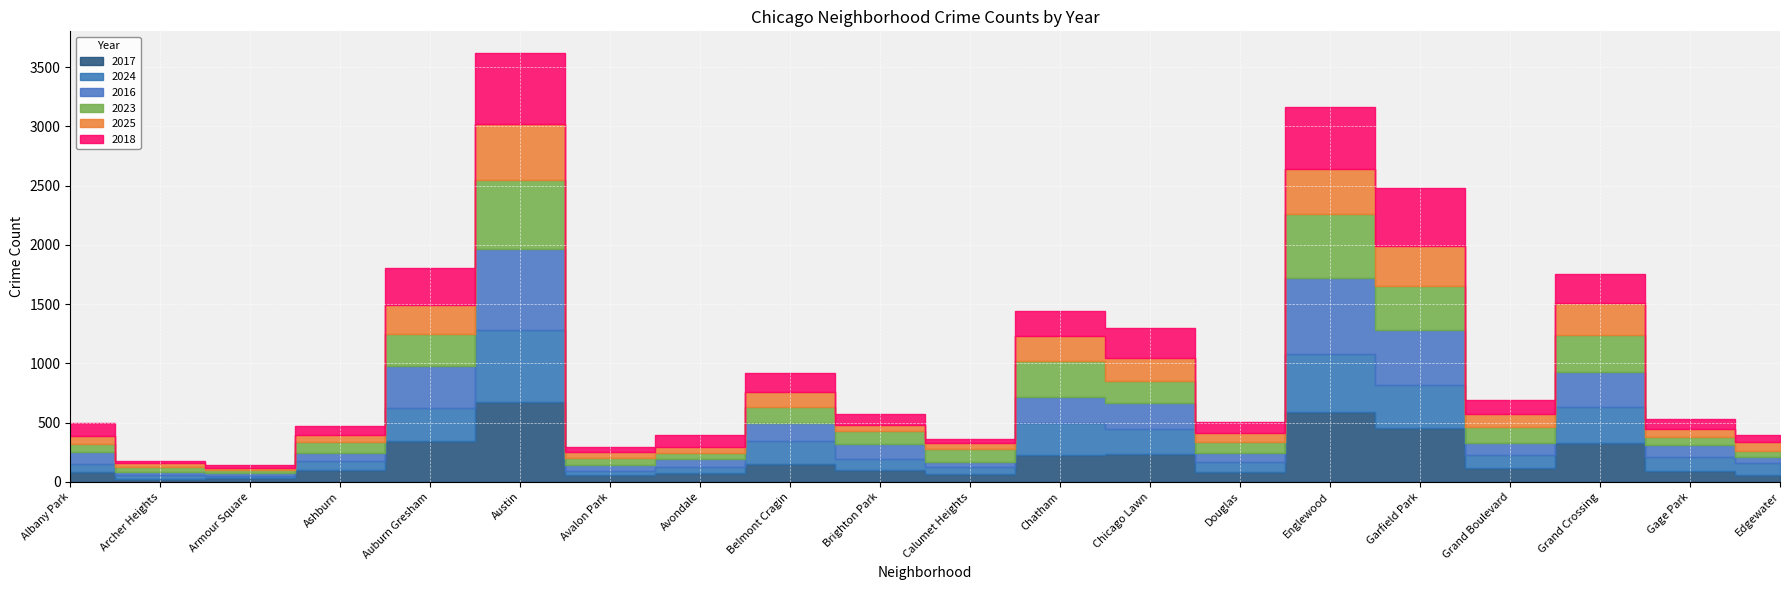

The 2016 series shows 37 at Armour Square. True or false?

False